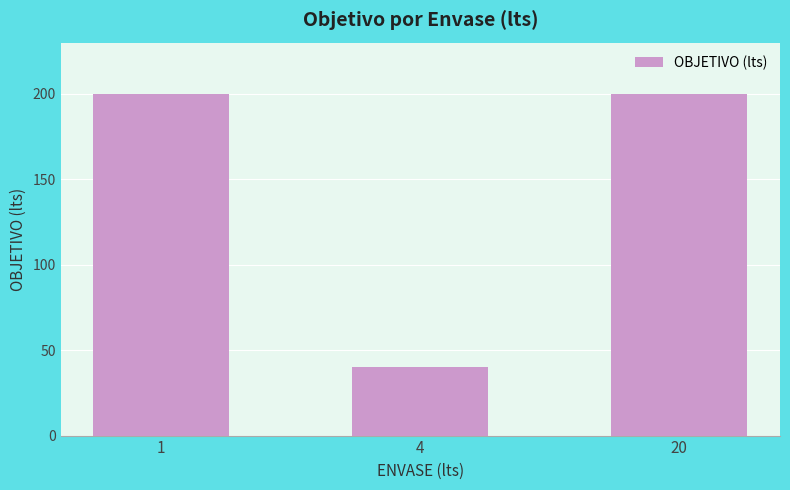

Is it true that the value at 20 is 200?

True